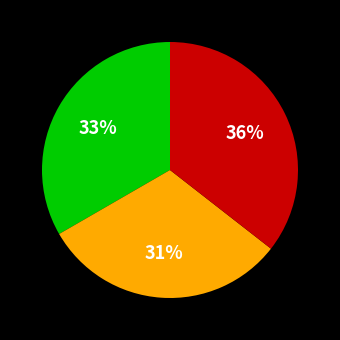

How many slices are in this pie chart?

3